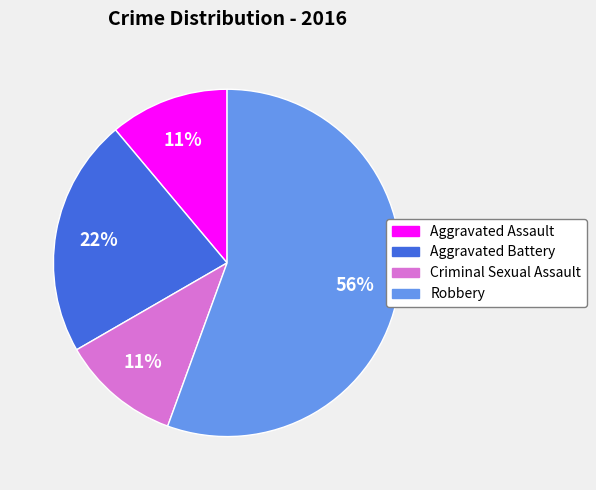

Between Robbery and Aggravated Battery, which is larger?

Robbery